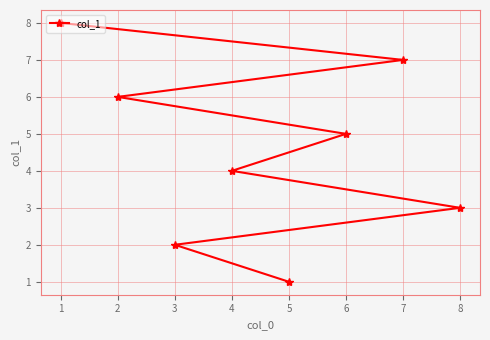

What is the average value?

4